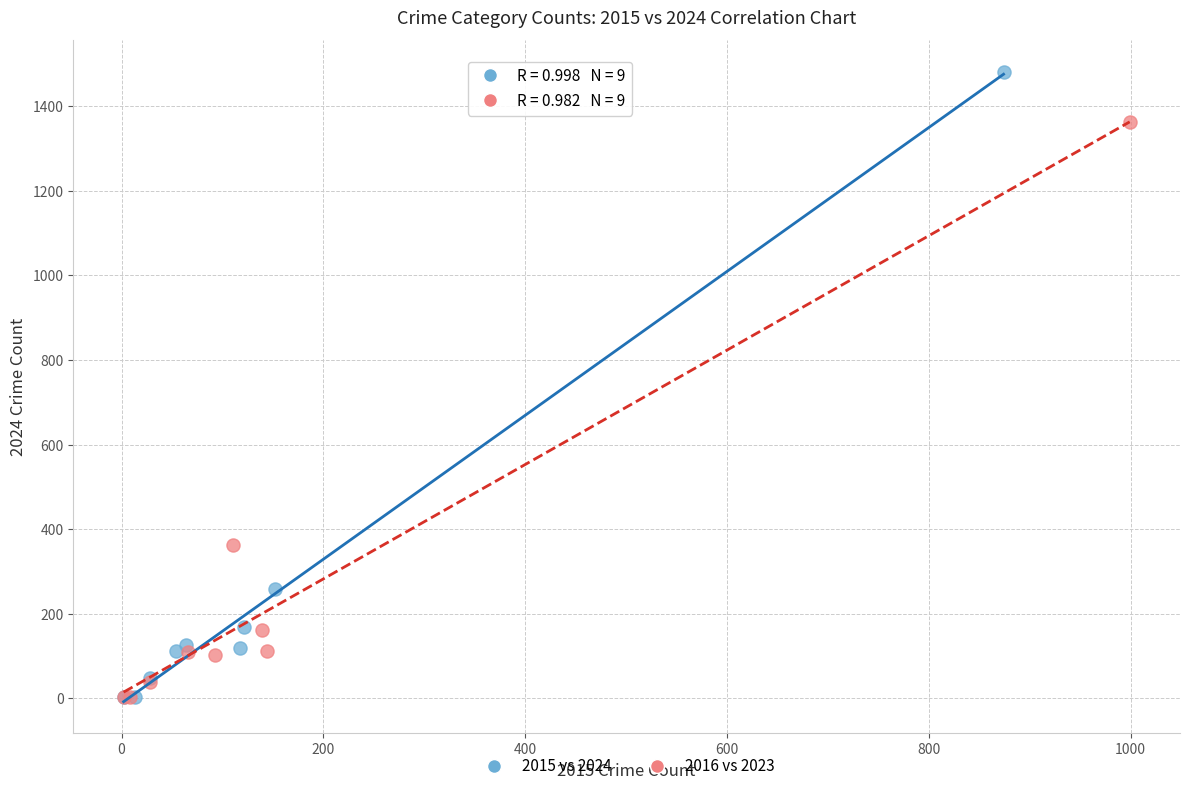

Which series contains the highest Y value?

2015 vs 2024